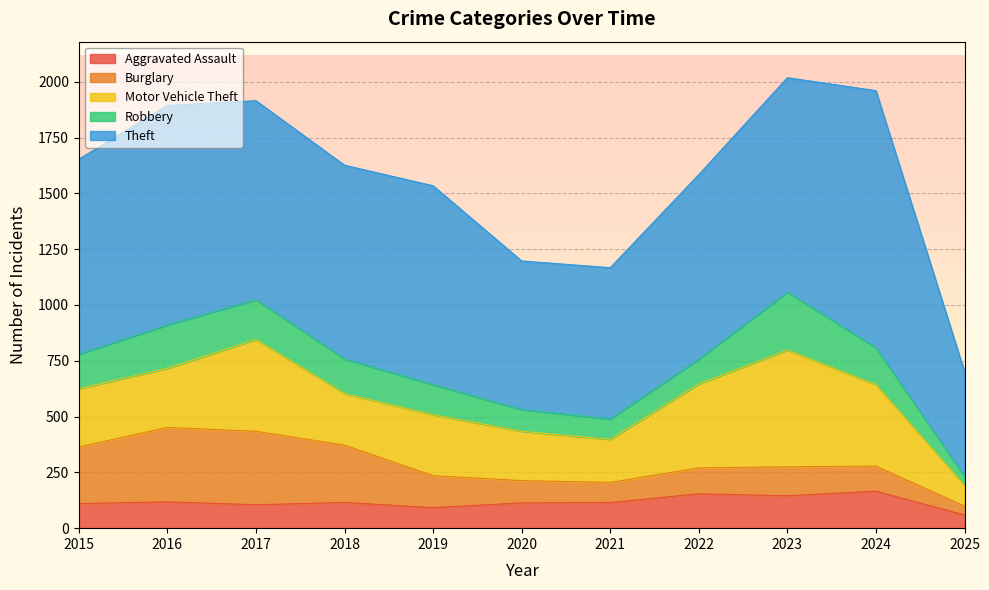

Where is Motor Vehicle Theft nearest to the value 308?

2019